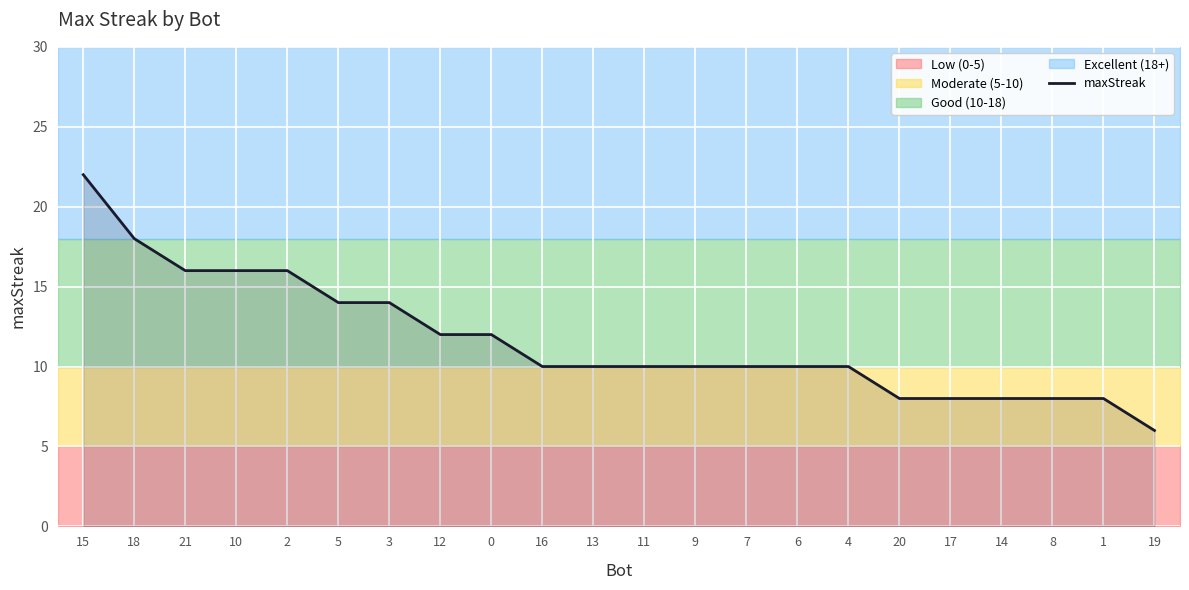

What is the sum of all values?

256